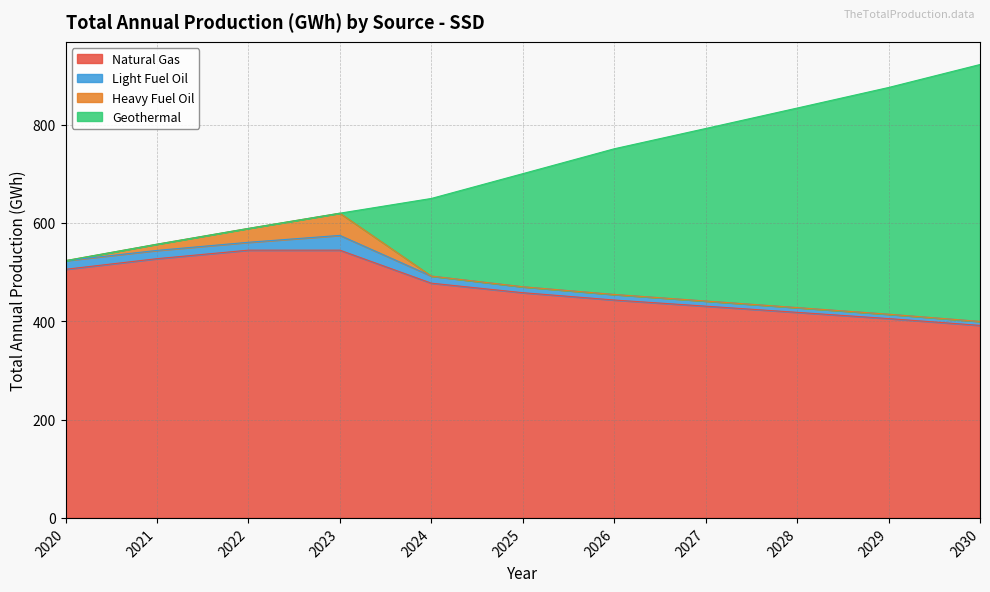

What is the minimum value for Natural Gas?

391.6